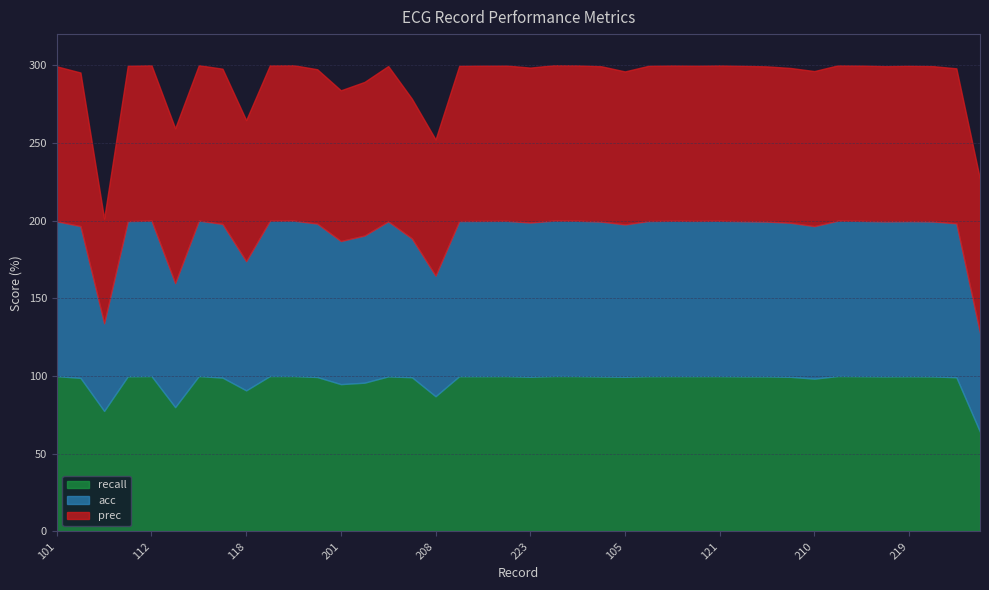

What is the average value of the acc series?

95.5